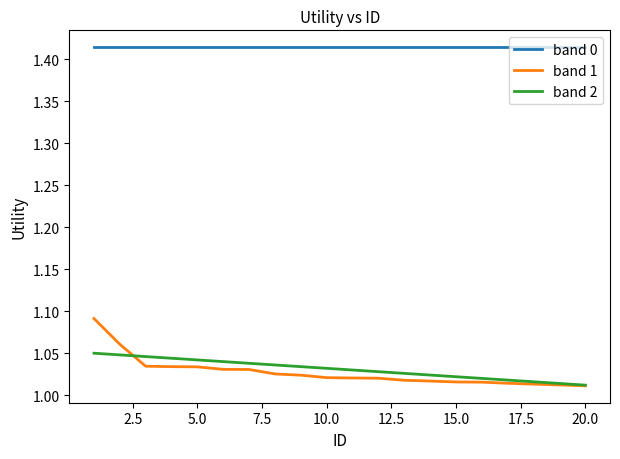

List the series in order of their peak value, lowest first.

band 2, band 1, band 0